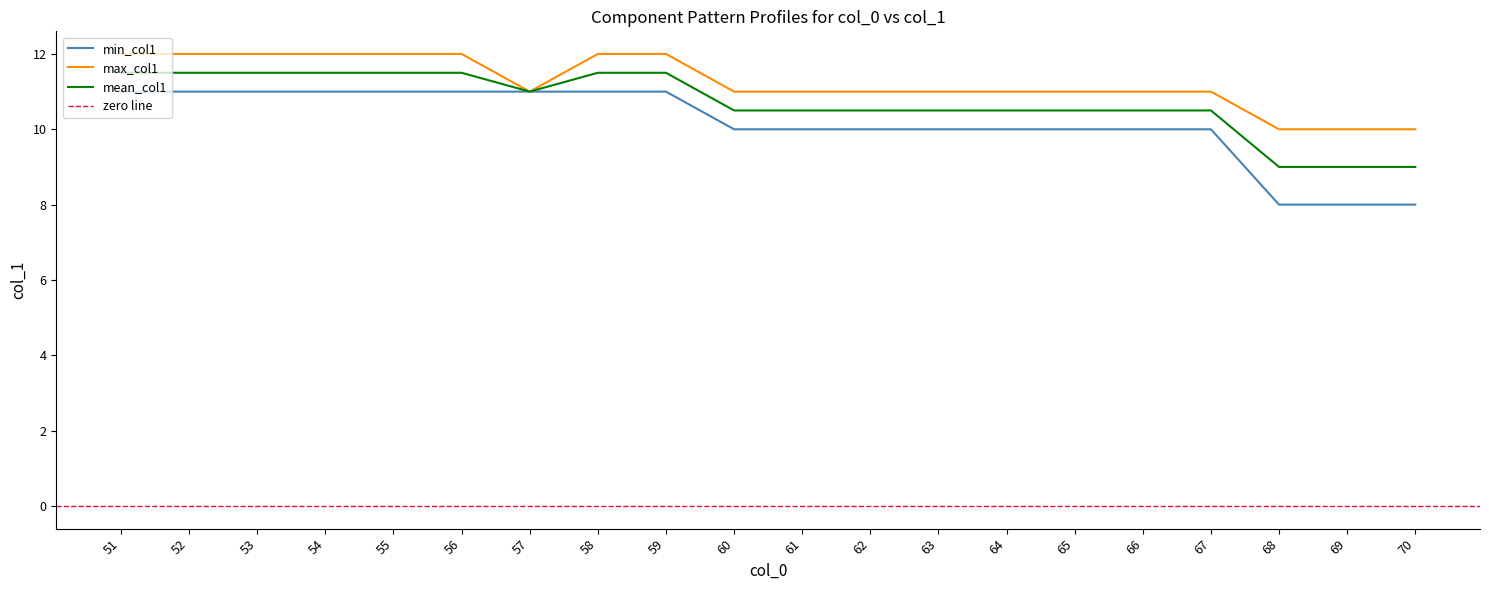

True or false: min_col1 and max_col1 intersect in this chart.

False